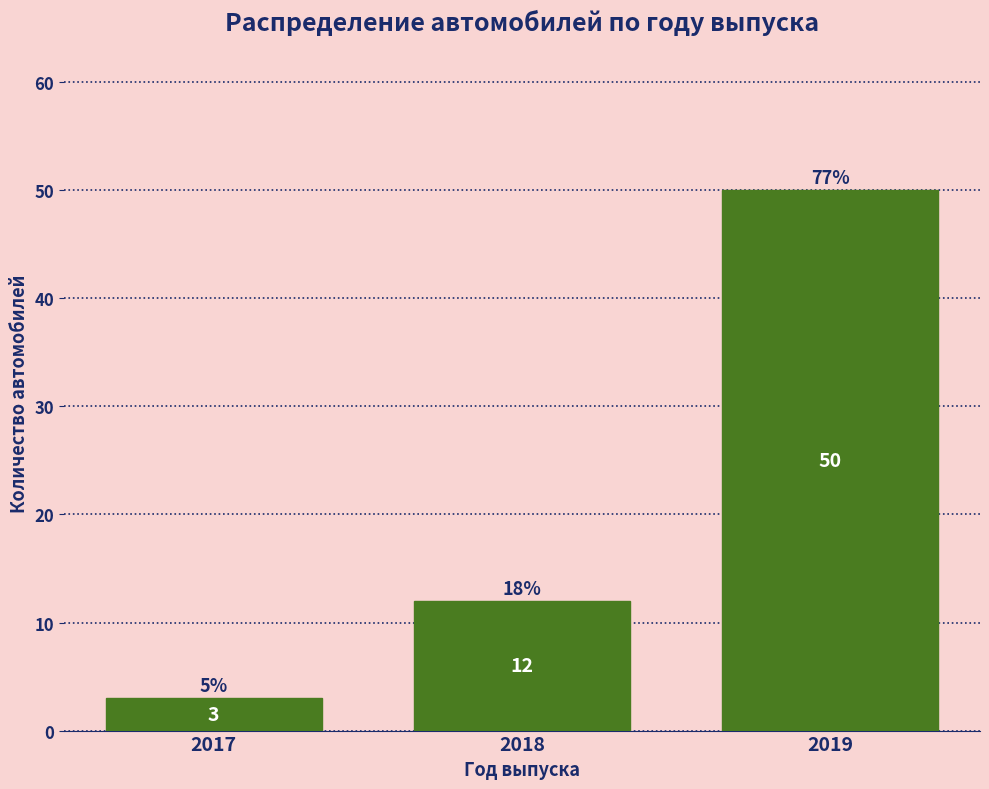

Reading right to left, transcribe all the data shown in this chart.

2019=50	2018=12	2017=3